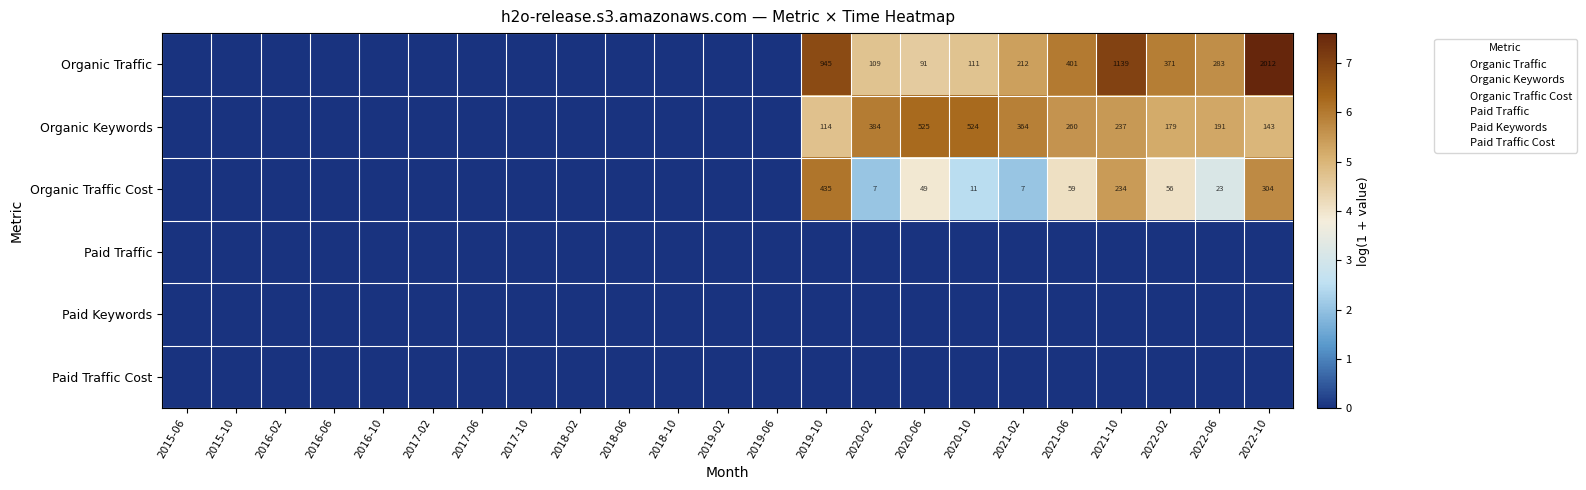

List the series in order of their peak value, highest first.

Organic Traffic, Organic Keywords, Organic Traffic Cost, Paid Traffic, Paid Keywords, Paid Traffic Cost